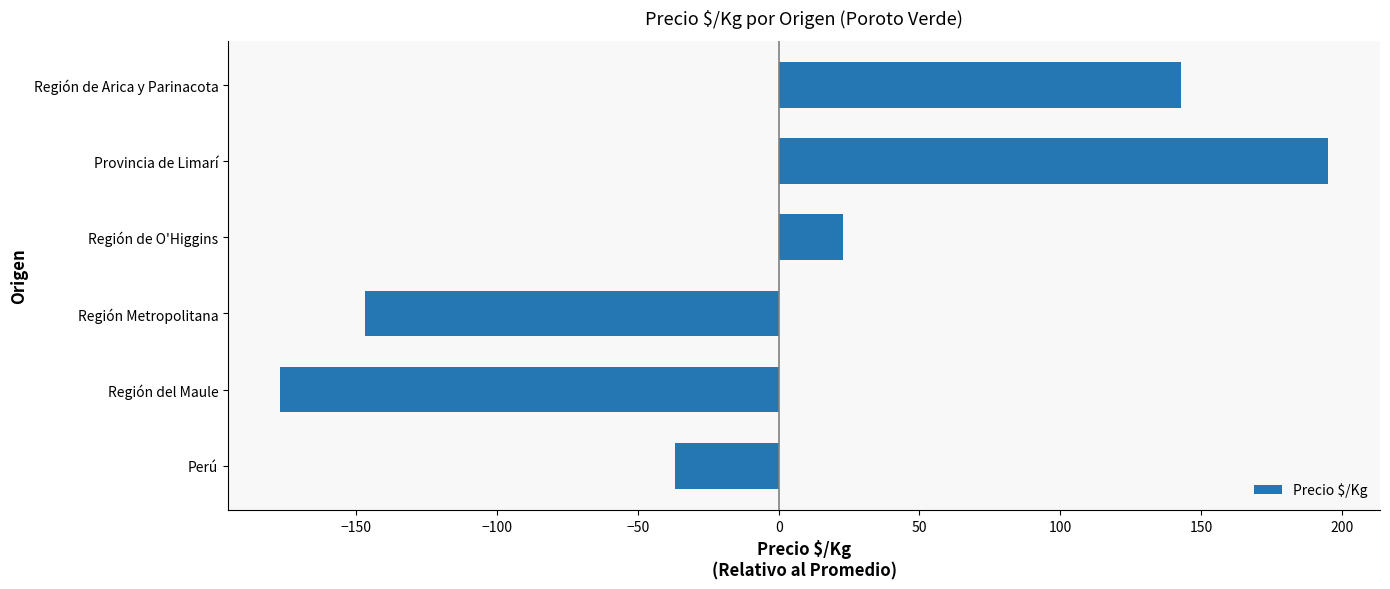

At which label is the value closest to 9?

Región de O'Higgins